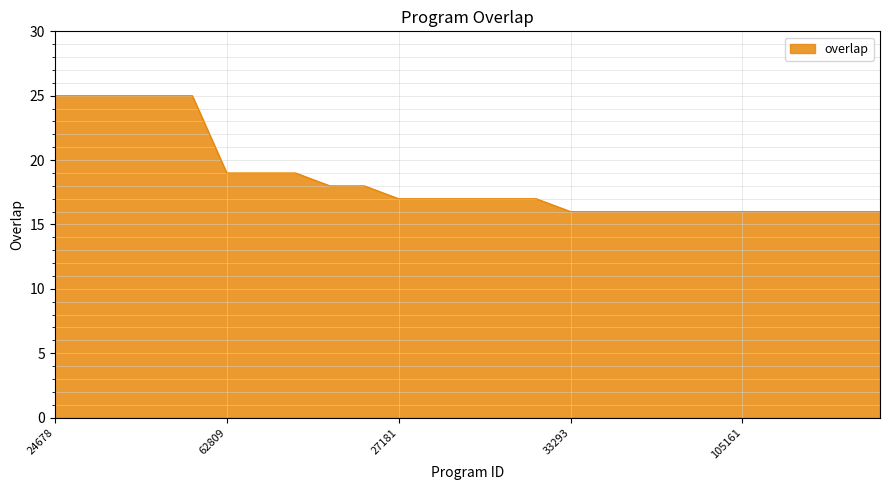

What is the difference between the second highest and second lowest values?

9